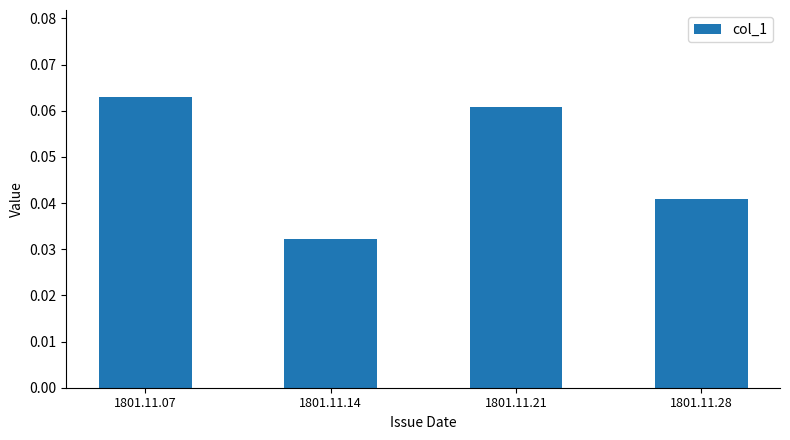

The chart shows a value of 0.1 at 1801.11.28. True or false?

False